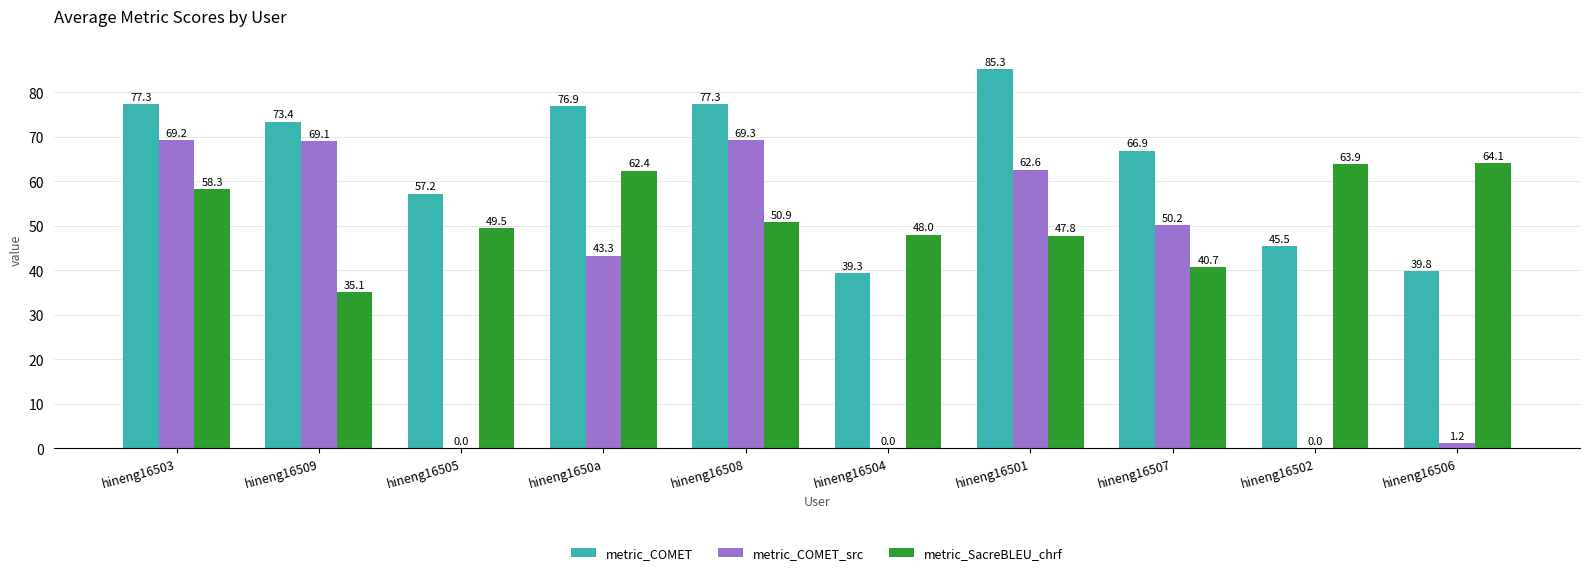

Which series has the largest total across all categories?

metric_COMET